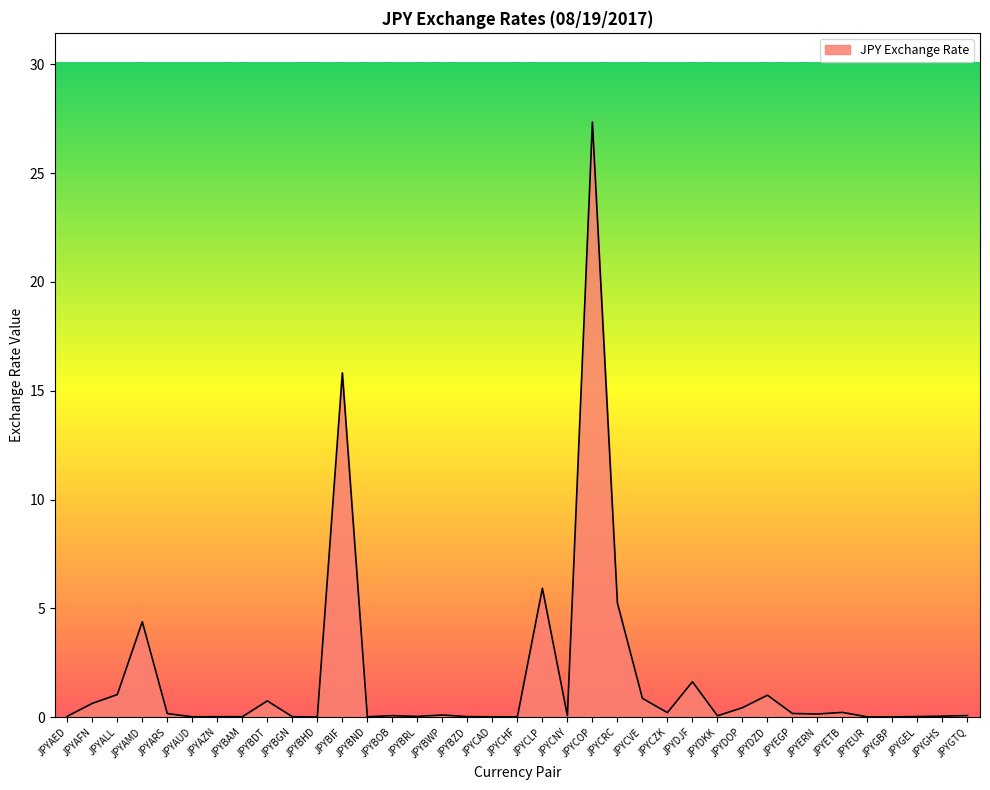

At which label is the value closest to 13?

JPYBIF